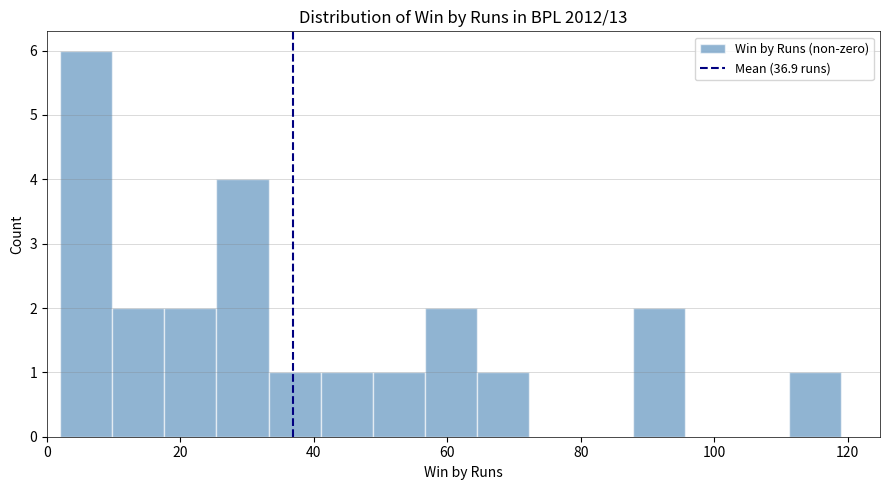

Read against the x-axis, roughly where is the centre of the tallest bar?

6